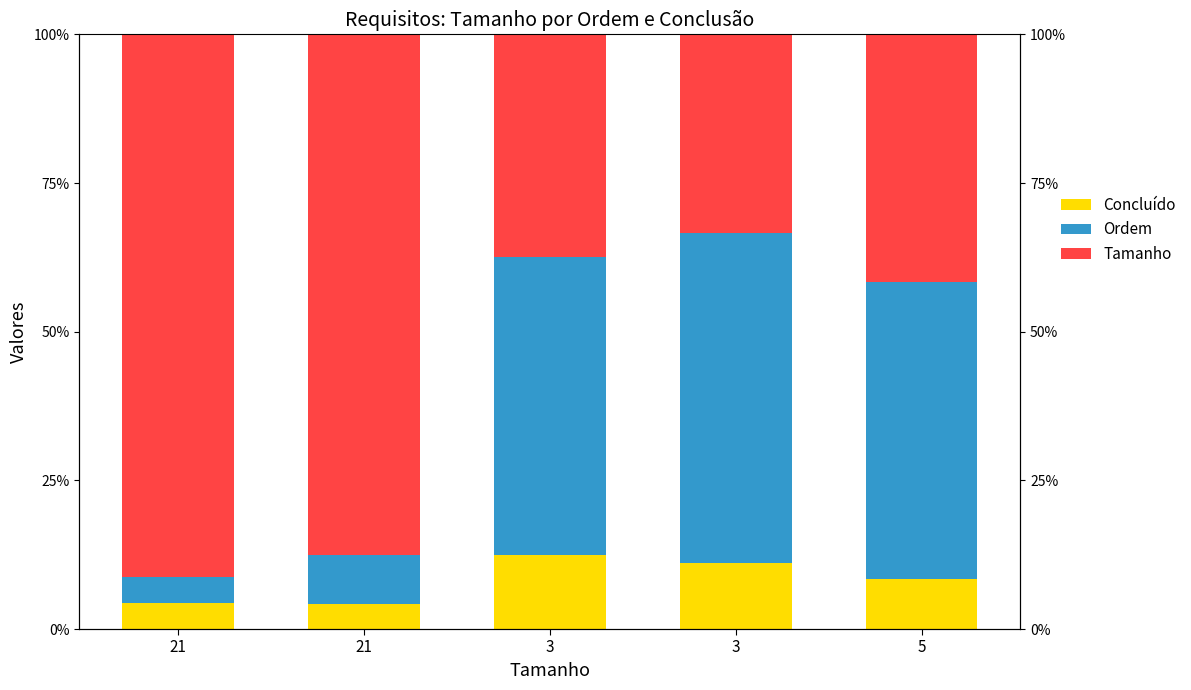

Is it true that Ordem equals 0.3 at 3?

False